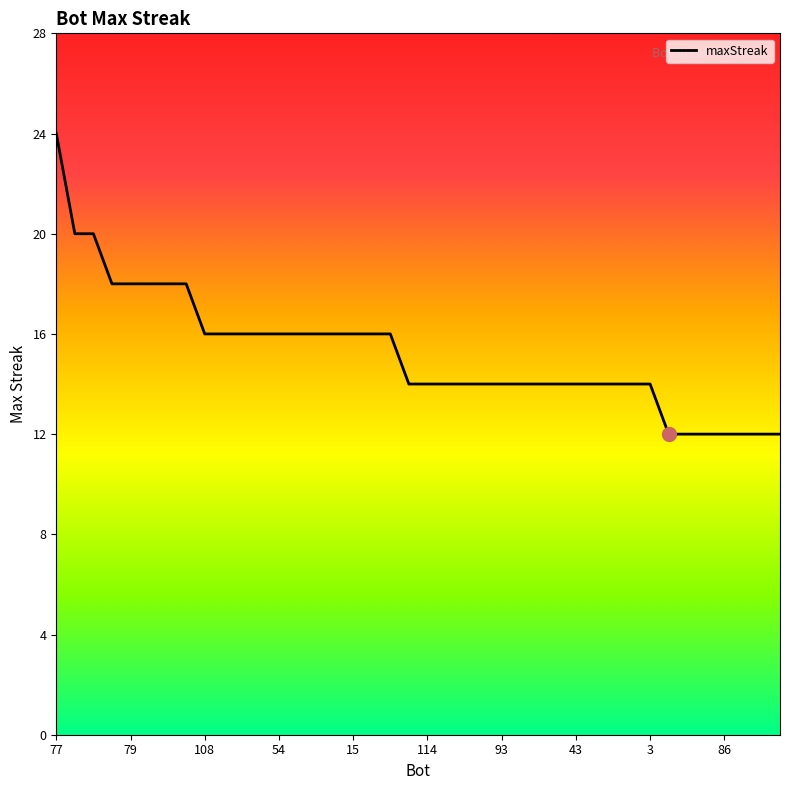

Rank the categories by value from highest to lowest.

77, 70, 65, 102, 79, 76, 69, 60, 108, 88, 85, 67, 54, 21, 20, 18, 15, 10, 2, 116, 114, 113, 111, 99, 93, 87, 63, 58, 43, 22, 12, 5, 3, 110, 103, 101, 86, 75, 71, 56